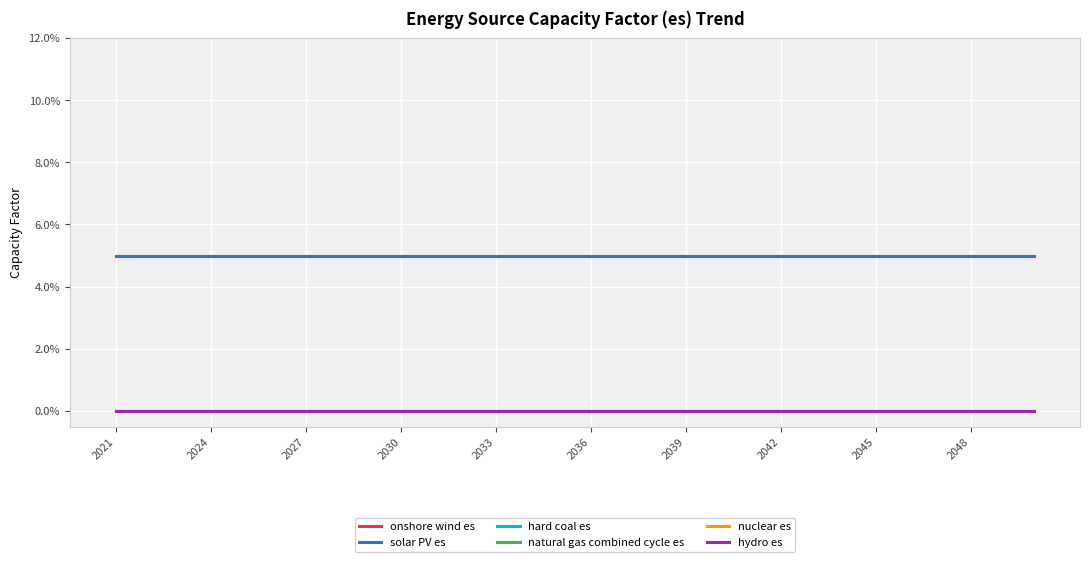

Does the chart display data point markers on the line(s)?

No